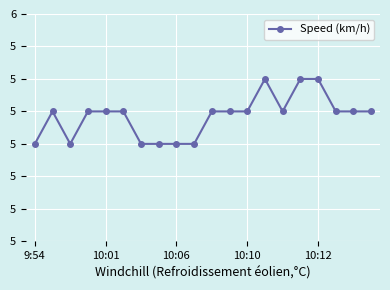

Is this an area chart (filled region under the line)?

No